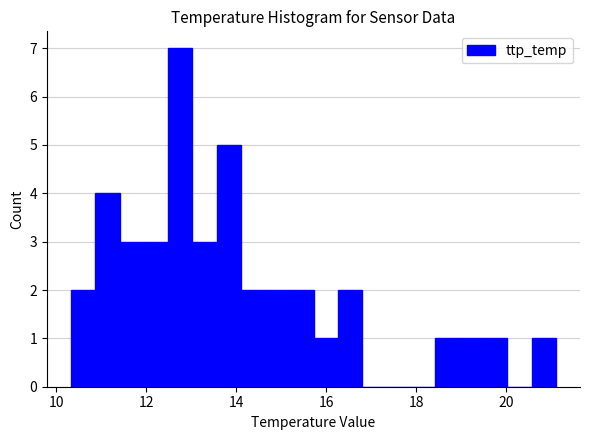

Around what value on the x-axis is the tallest bar? Give the approximate position of its centre, as read against the axis.

12.8